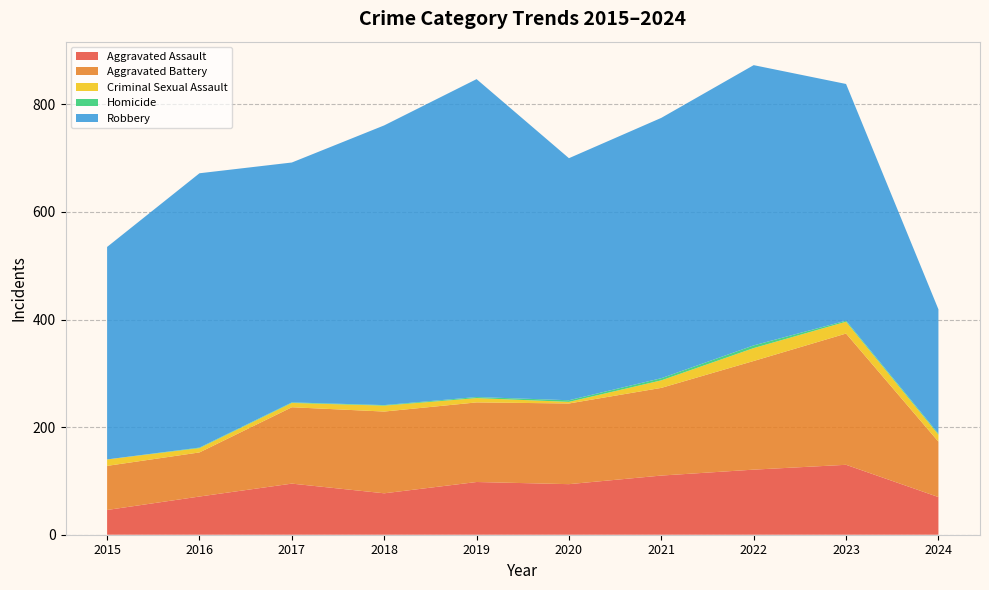

Reading left to right, transcribe all the data shown in this chart.

Aggravated Assault: 2015=46	2016=71	2017=95	2018=77	2019=98	2020=94	2021=110	2022=121	2023=130	2024=70
Aggravated Battery: 2015=82	2016=82	2017=142	2018=152	2019=148	2020=150	2021=163	2022=202	2023=244	2024=103
Criminal Sexual Assault: 2015=12	2016=8	2017=8	2018=11	2019=8	2020=3	2021=14	2022=24	2023=22	2024=13
Homicide: 2015=0	2016=1	2017=1	2018=1	2019=2	2020=3	2021=4	2022=5	2023=2	2024=2
Robbery: 2015=395	2016=510	2017=446	2018=520	2019=591	2020=450	2021=484	2022=521	2023=440	2024=231